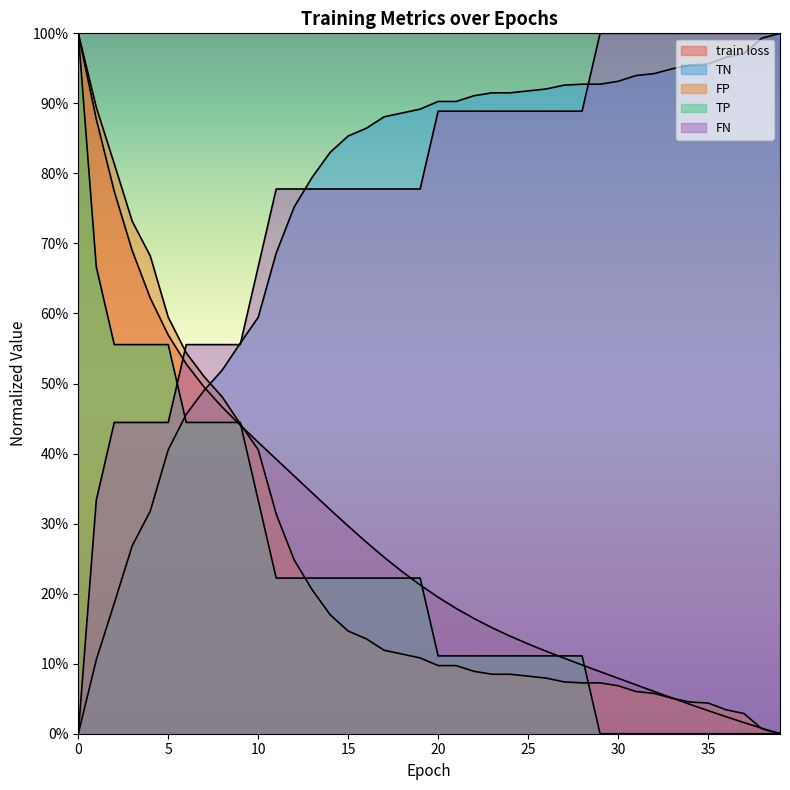

Between 12 and 38, which series saw the biggest shift?

train loss